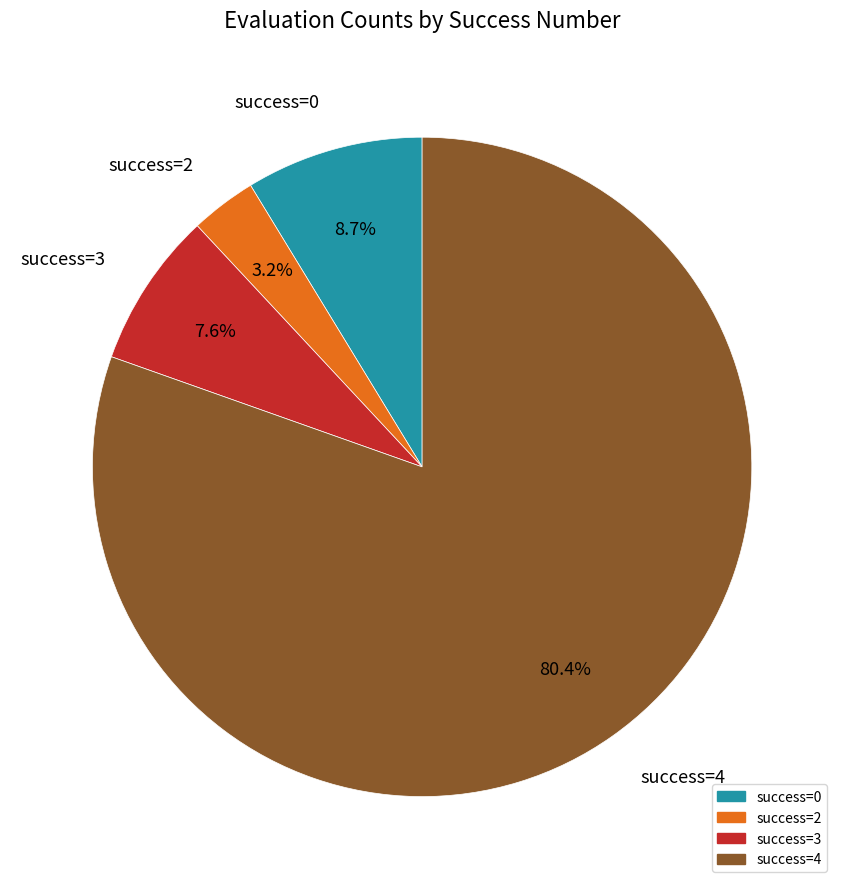

Is there any slice that represents more than half of the pie?

Yes